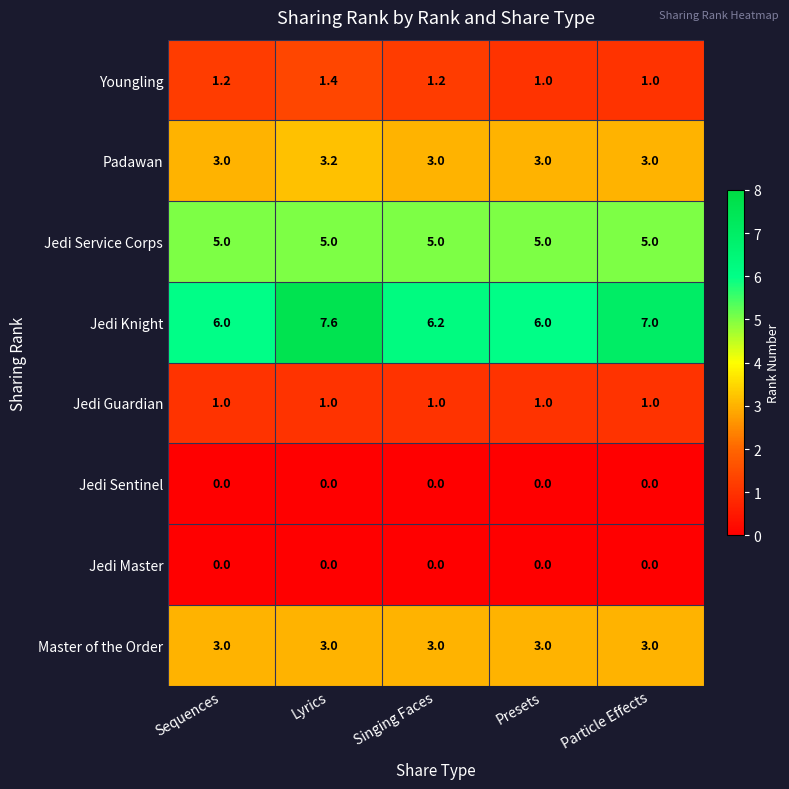

Count the Padawan values in the range 3 to 4.

5